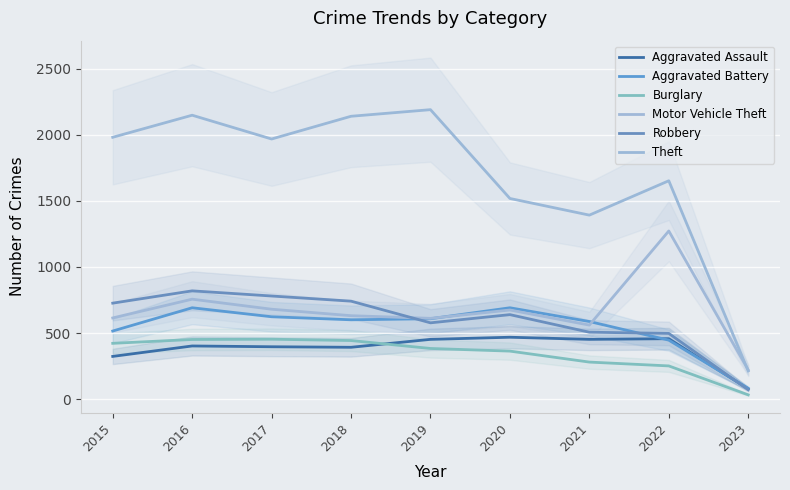

True or false: Aggravated Battery has more than 0 points higher than both neighbors.

True